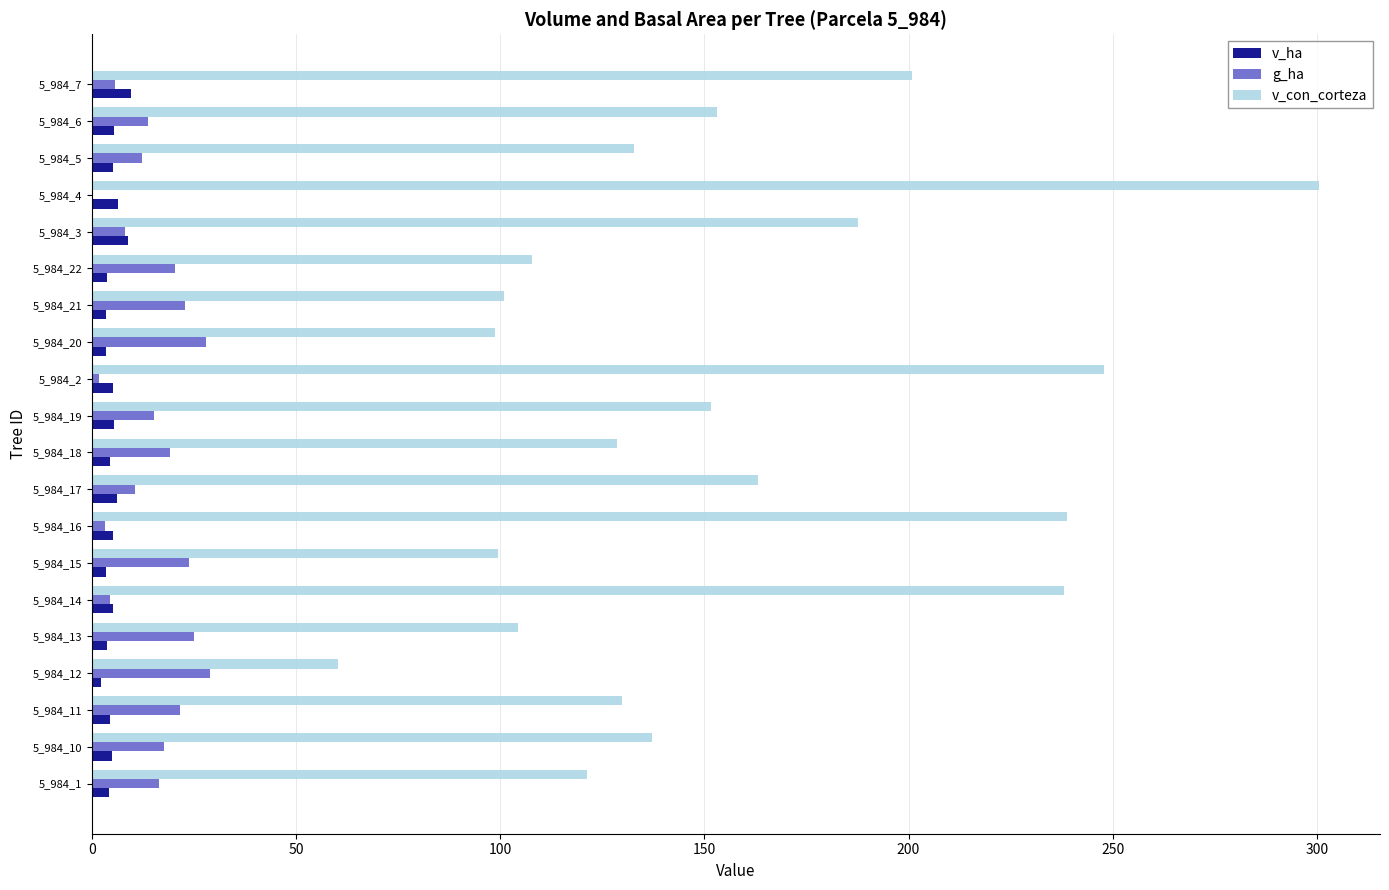

How many data points does each series have?

20